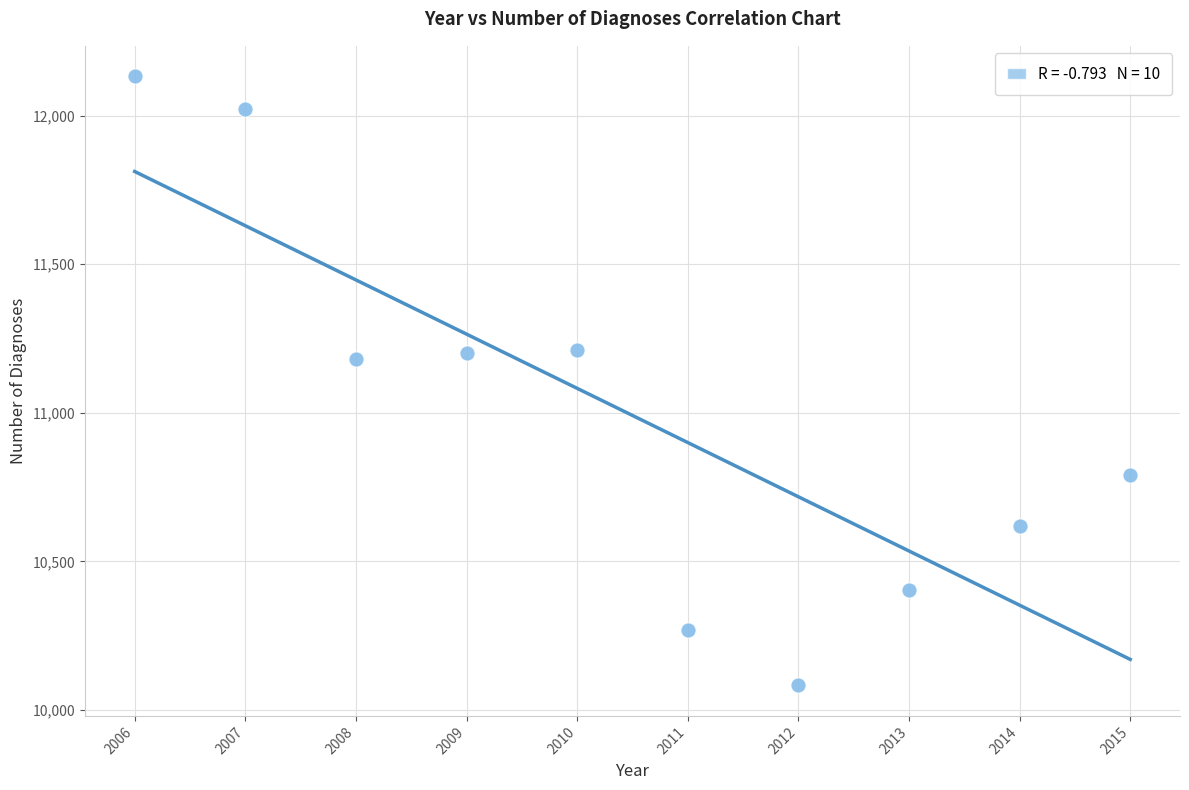

What is the range of X values (max minus min)?

9